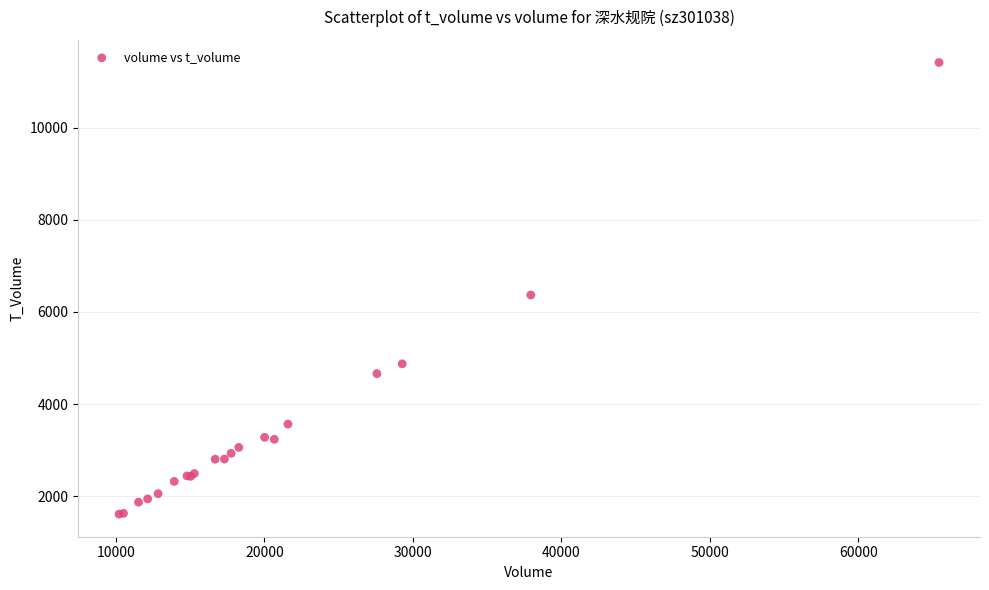

What Y value in the scatter plot is closest to 6511?

6366